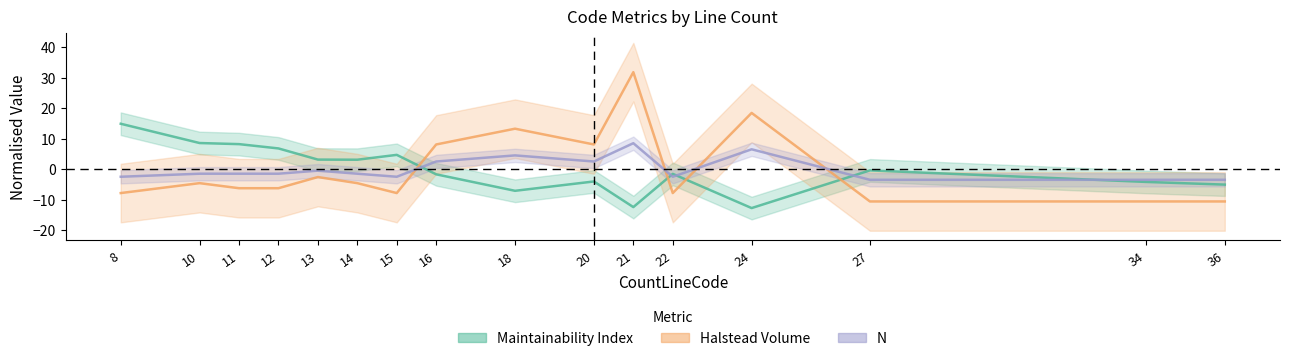

True or false: N and Halstead Volume cross at least once.

True